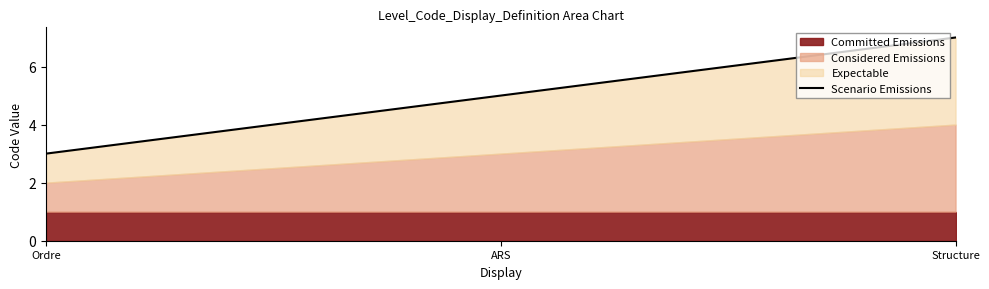

Reading left to right, list all the values displayed in this chart.

Ordre=3	ARS=5	Structure=7